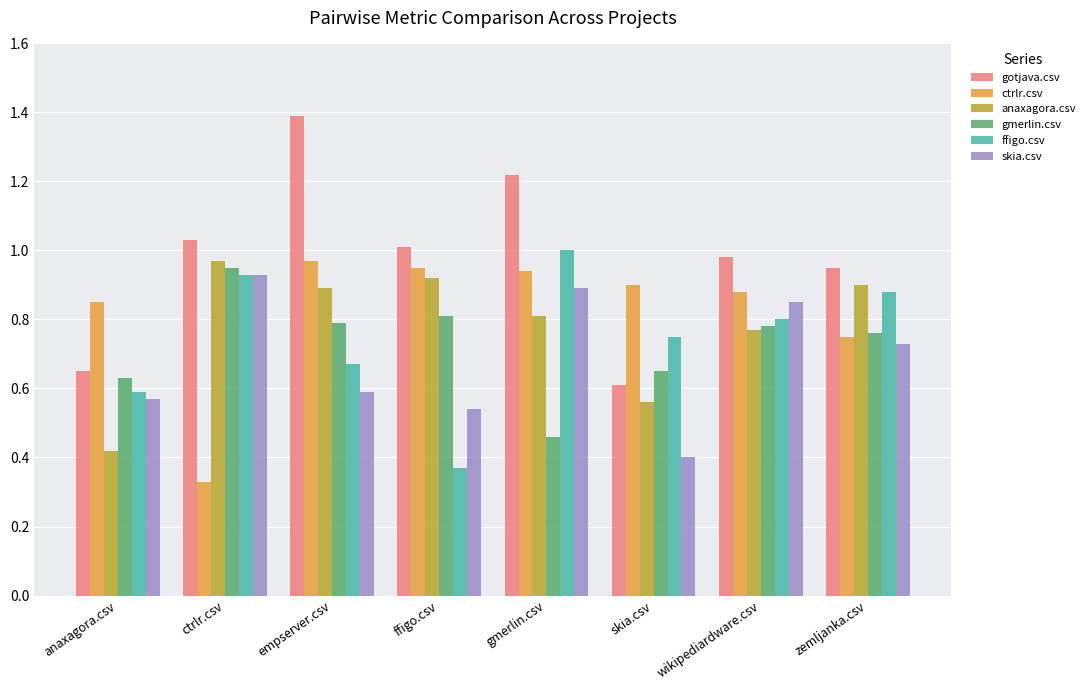

Are the bars horizontal?

No